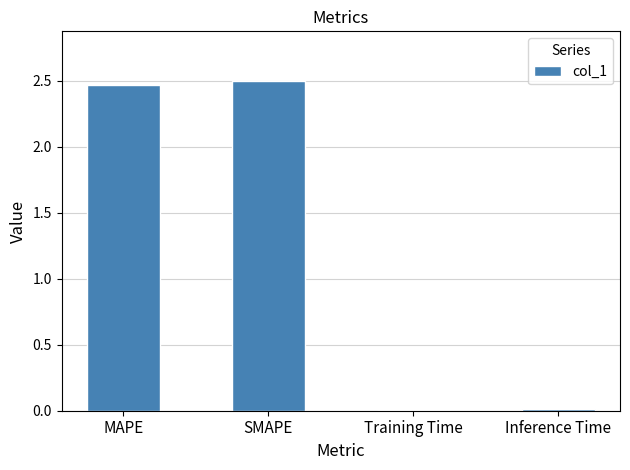

Which has a higher value, Inference Time or SMAPE?

SMAPE